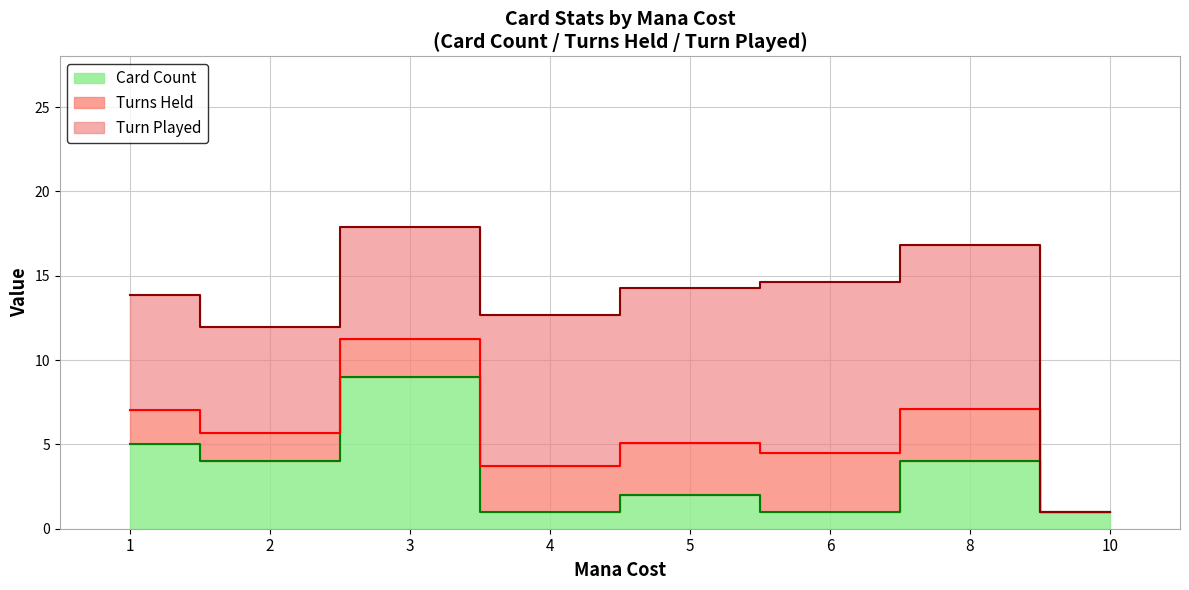

True or false: Turn Played has a value of 10.1 at 6.

True